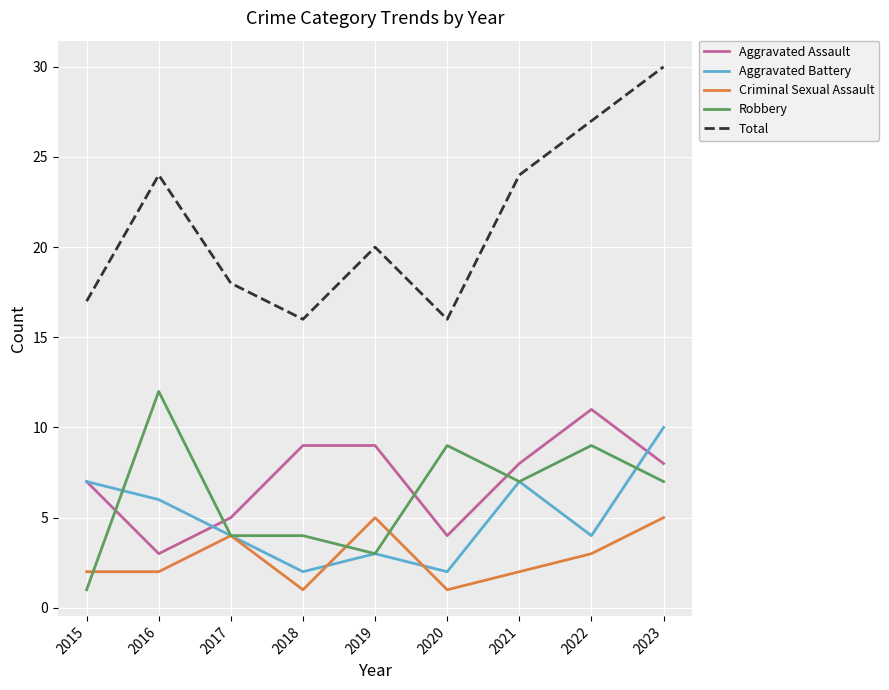

Is this an area chart (filled region under the line)?

No